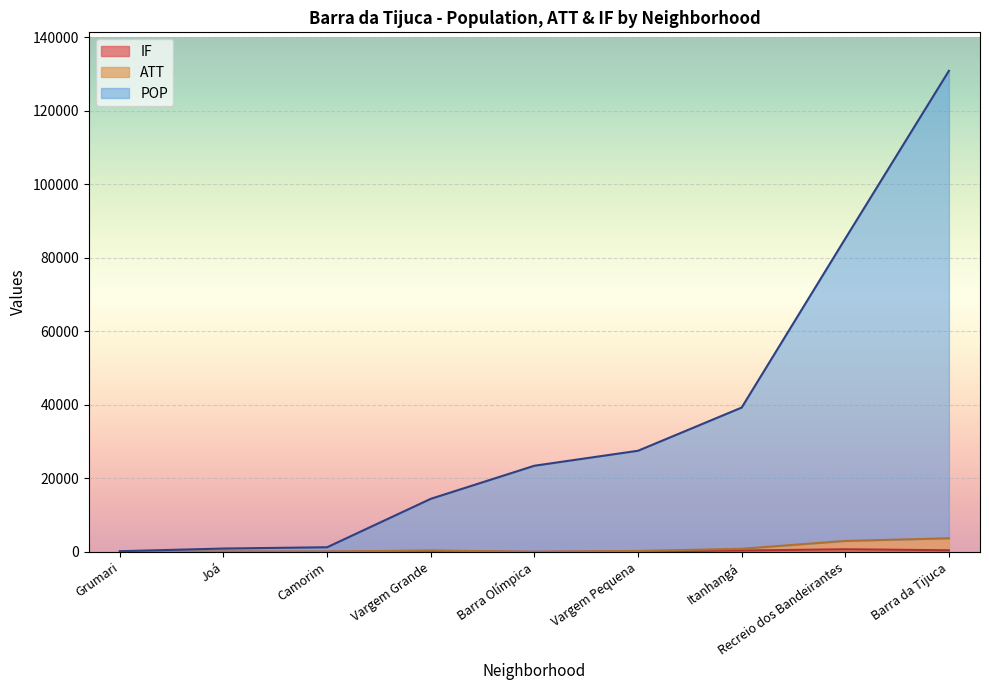

Reading right to left, transcribe all the data shown in this chart.

POP: Barra da Tijuca=130865	Recreio dos Bandeirantes=85225	Itanhangá=39260	Vargem Pequena=27513	Barra Olímpica=23438	Vargem Grande=14437	Camorim=1266	Joá=913	Grumari=189
ATT: Barra da Tijuca=3706	Recreio dos Bandeirantes=2985	Itanhangá=845	Vargem Pequena=263	Barra Olímpica=13	Vargem Grande=398	Camorim=70	Joá=95	Grumari=22
IF: Barra da Tijuca=439	Recreio dos Bandeirantes=718	Itanhangá=372	Vargem Pequena=97	Barra Olímpica=4	Vargem Grande=156	Camorim=17	Joá=12	Grumari=3